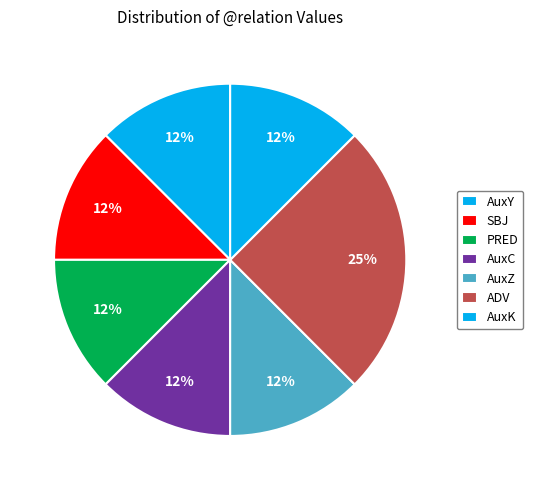

To the nearest percent, what is the combined percentage of AuxY and AuxC?

25%